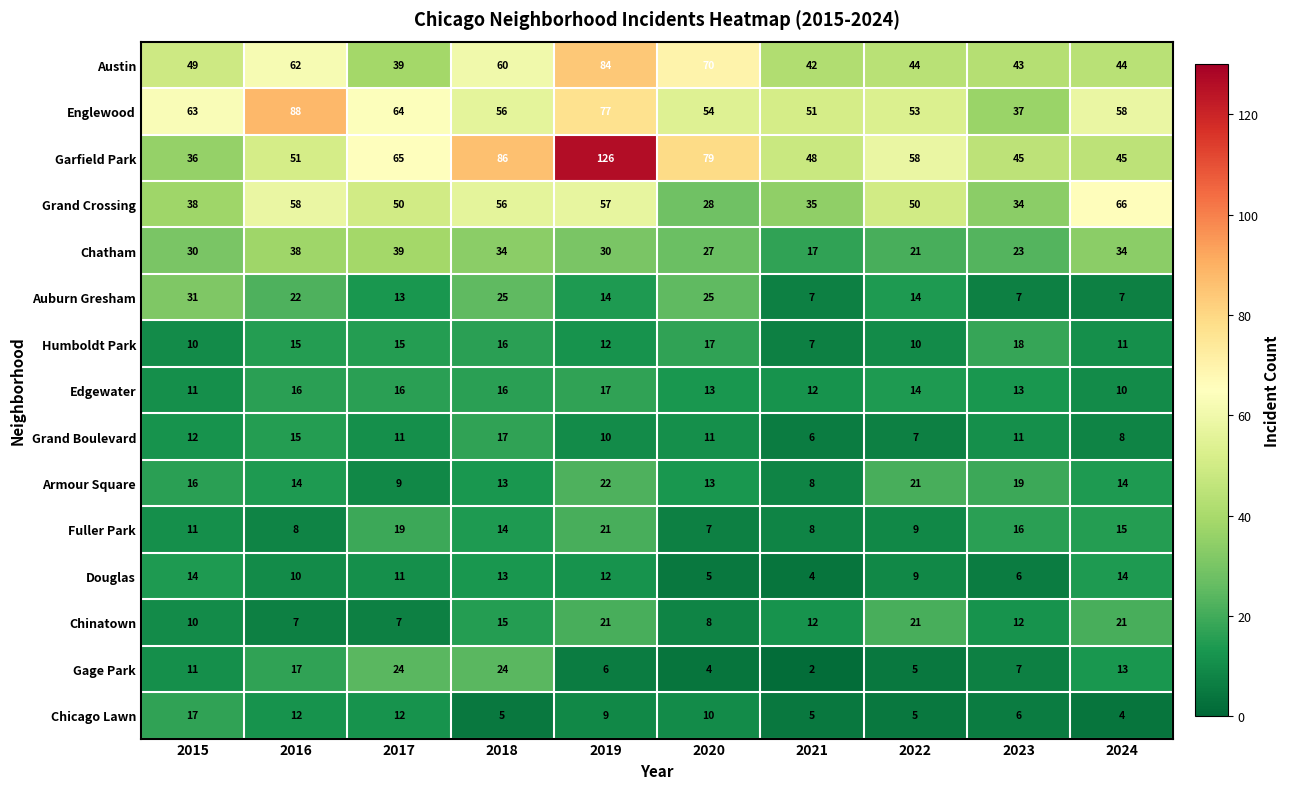

At which category is the sum across all series the highest?

2019